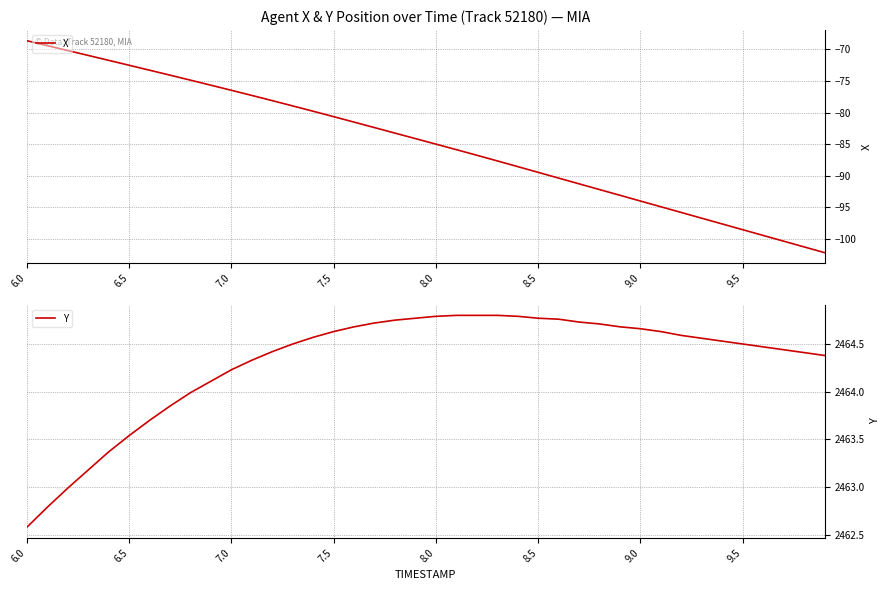

At which label does X reach its peak?

6.0